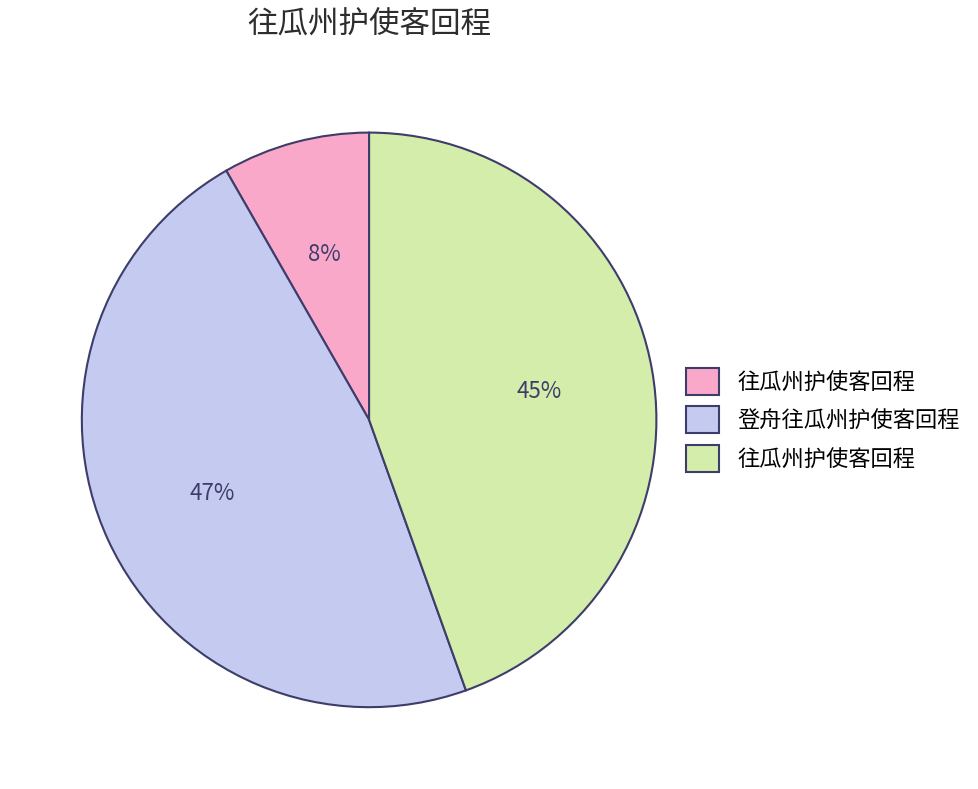

To the nearest percent, what is the difference between the largest and smallest slice percentages?

39%